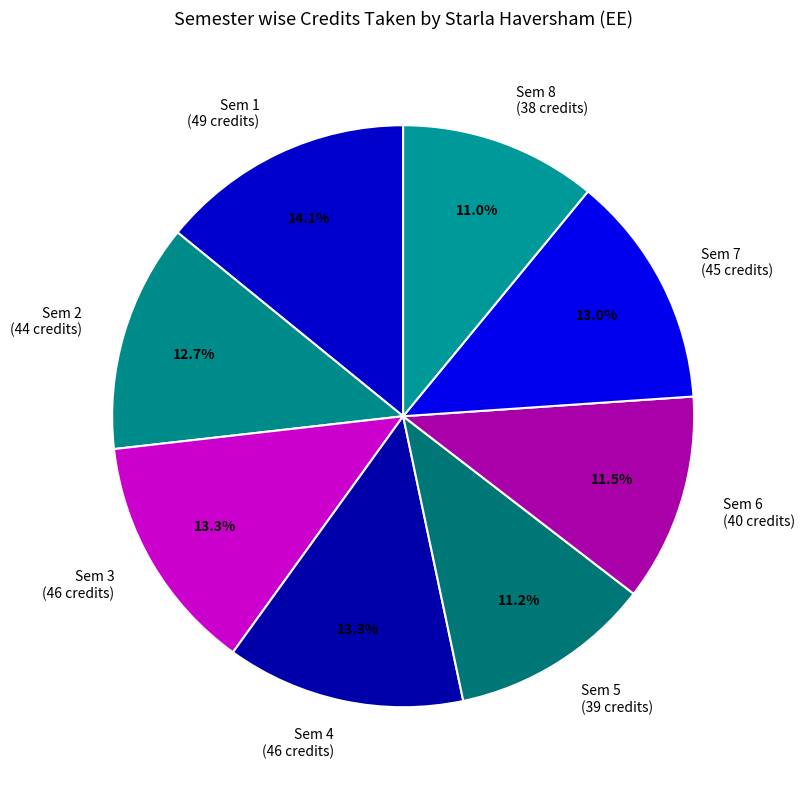

Do Sem 6 (40 credits) and Sem 2 (44 credits) together represent more than half of the pie?

No